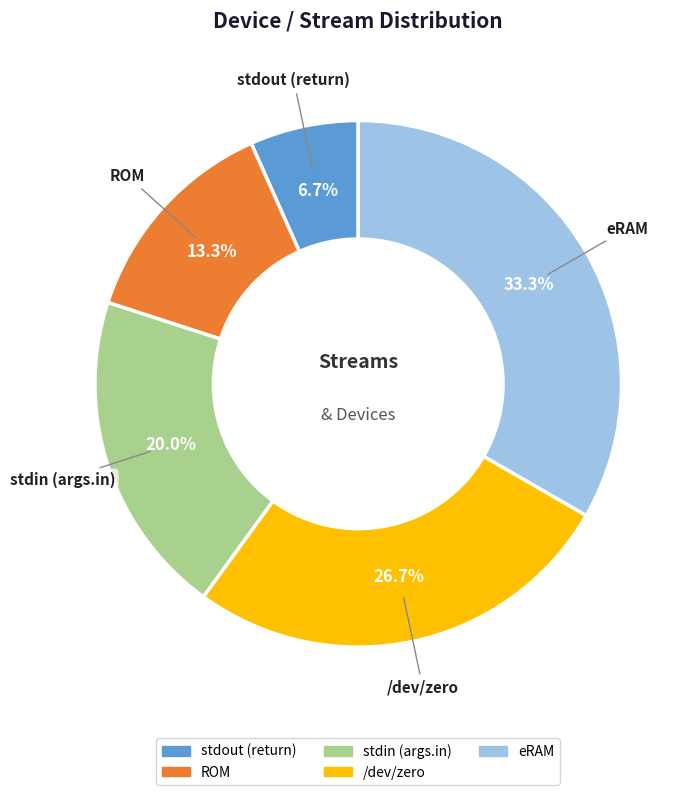

How many slices are in this pie chart?

5